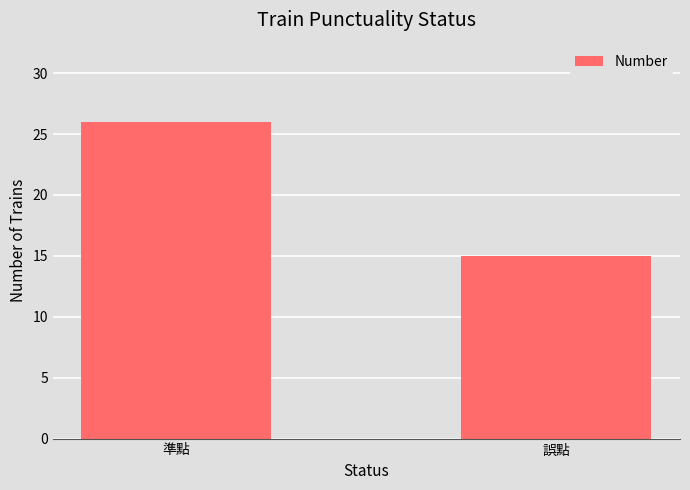

Is it true that the value at 準點 is 41?

False